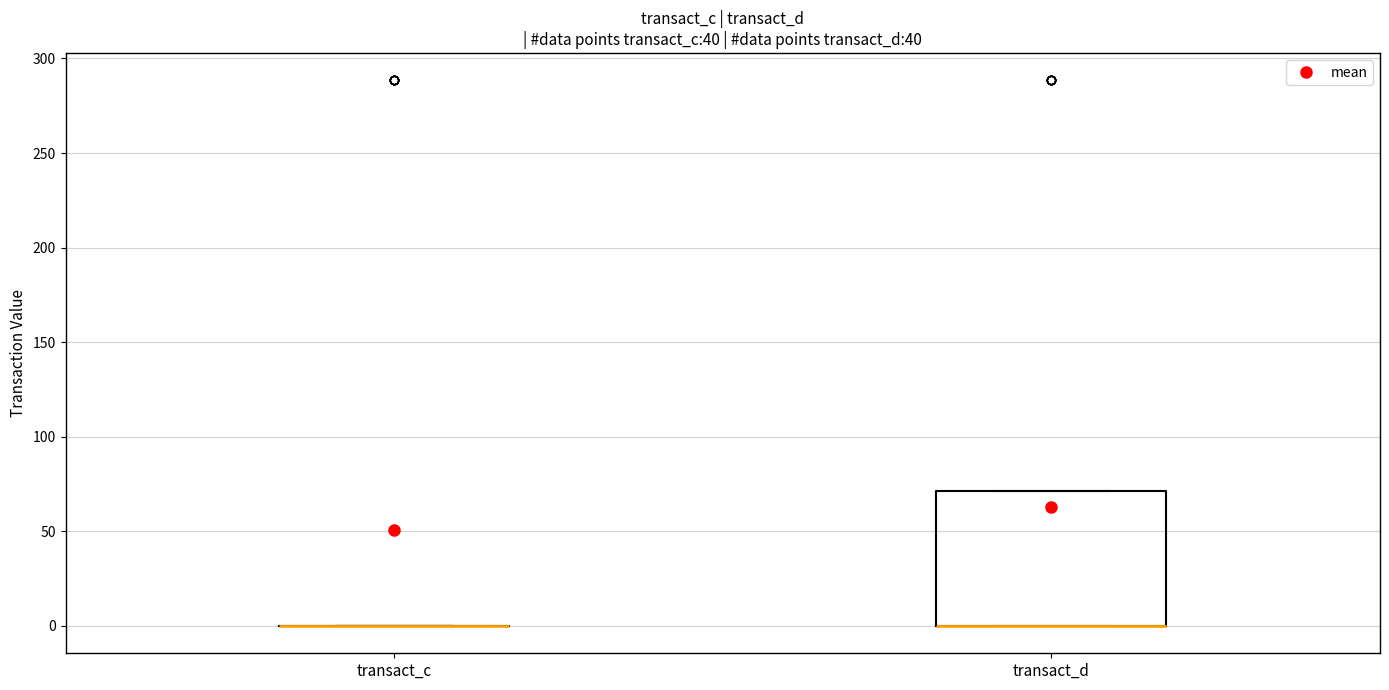

Where is the lower edge of the box for transact_d on the y-axis? The values are not printed on the chart, so give them approximately, as read against the axis.

0